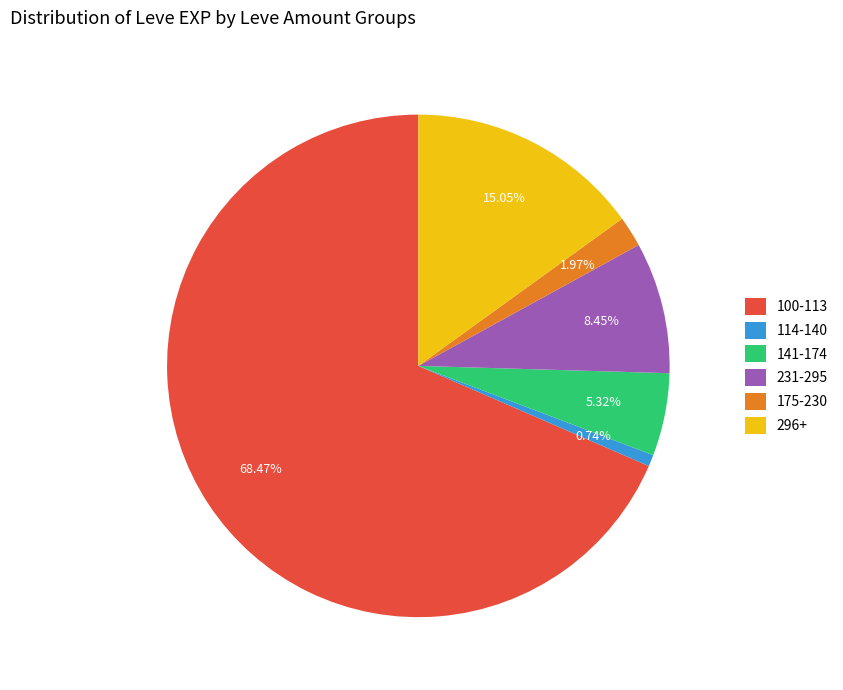

Do 175-230 and 141-174 together represent more than half of the pie?

No